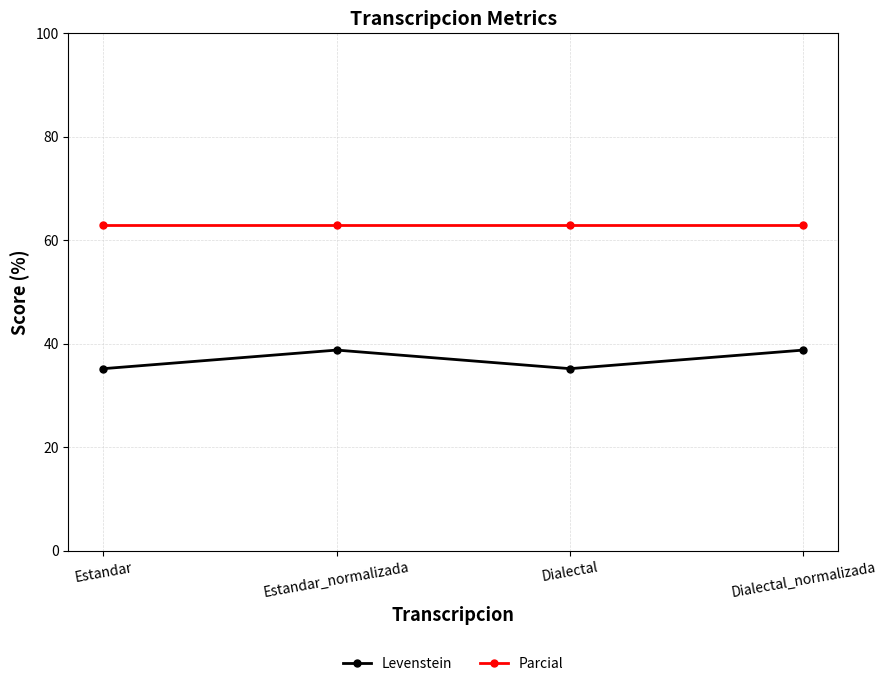

How many interior local peaks does the Levenstein series have?

1